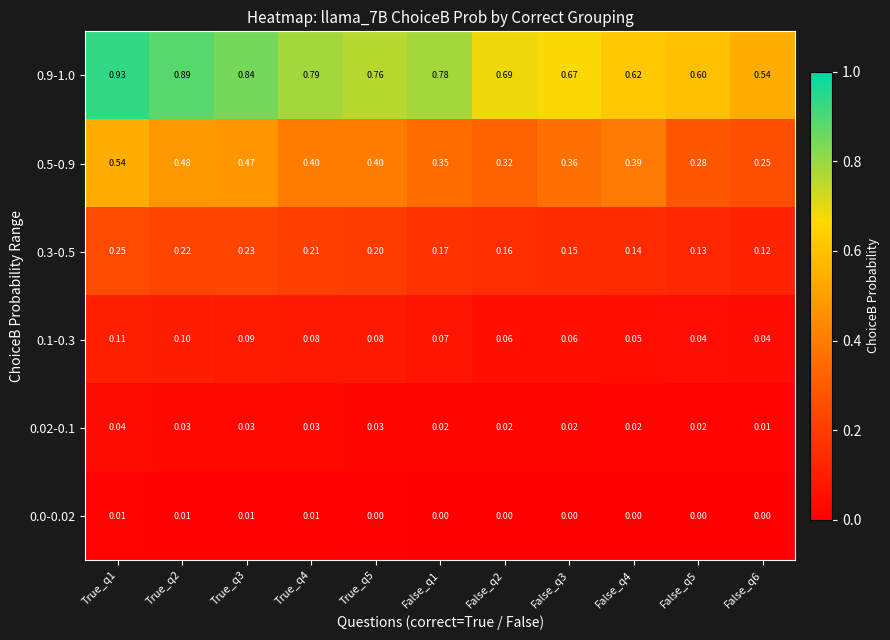

At which category is the sum across all series the highest?

True_q1